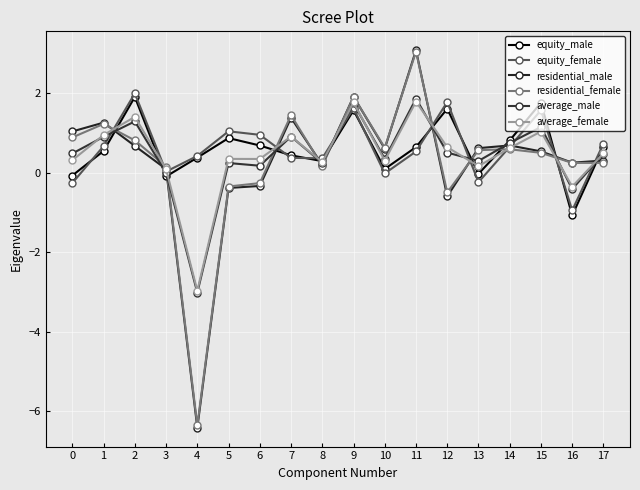

The average_female series shows 0.2 at 5. True or false?

False